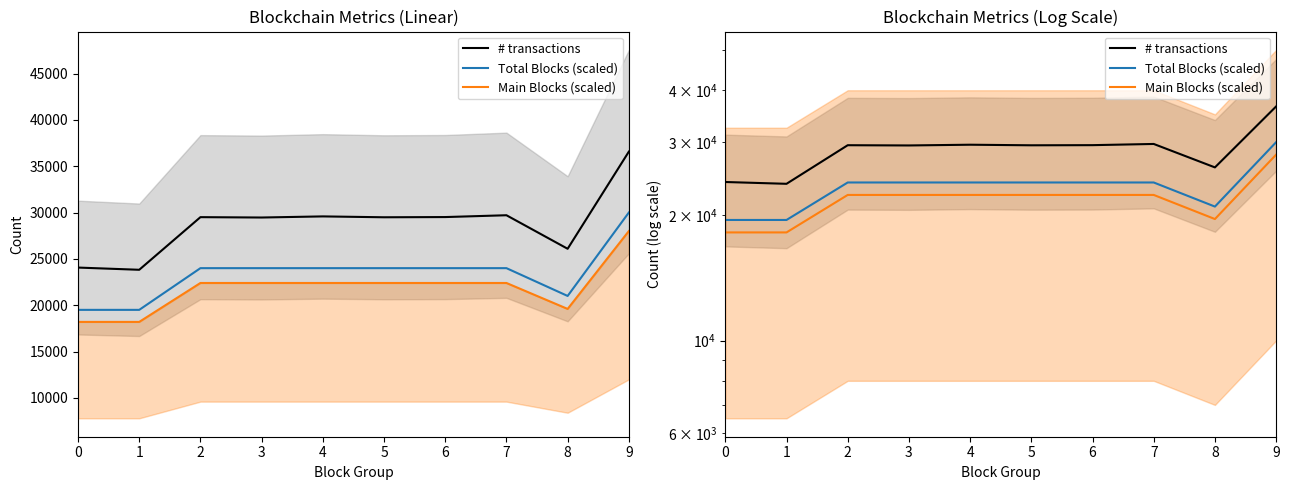

What is the difference between the maximum and minimum values in the # transactions series?

12745